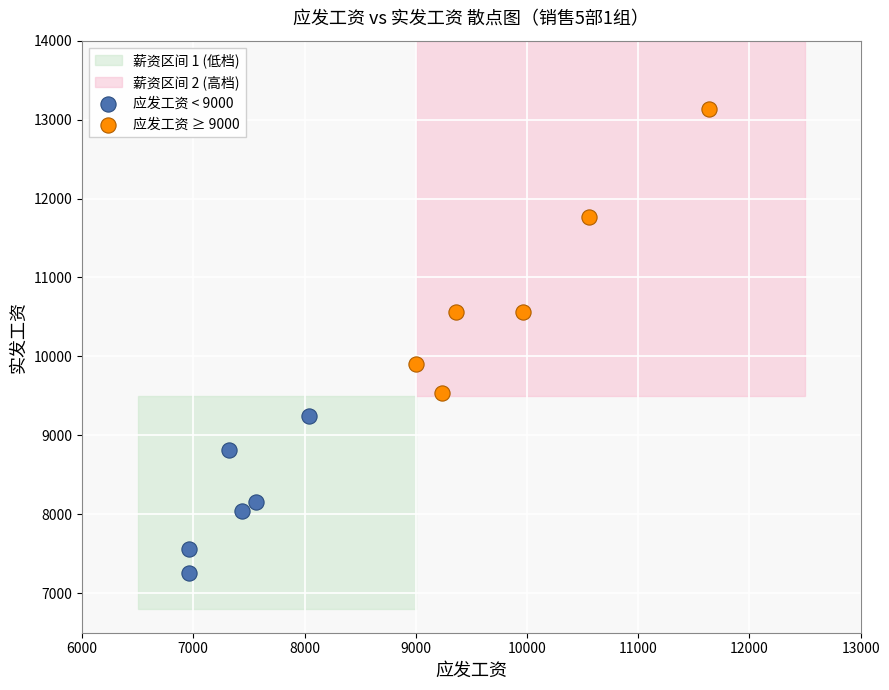

Which series reaches the maximum Y coordinate?

应发工资 ≥ 9000